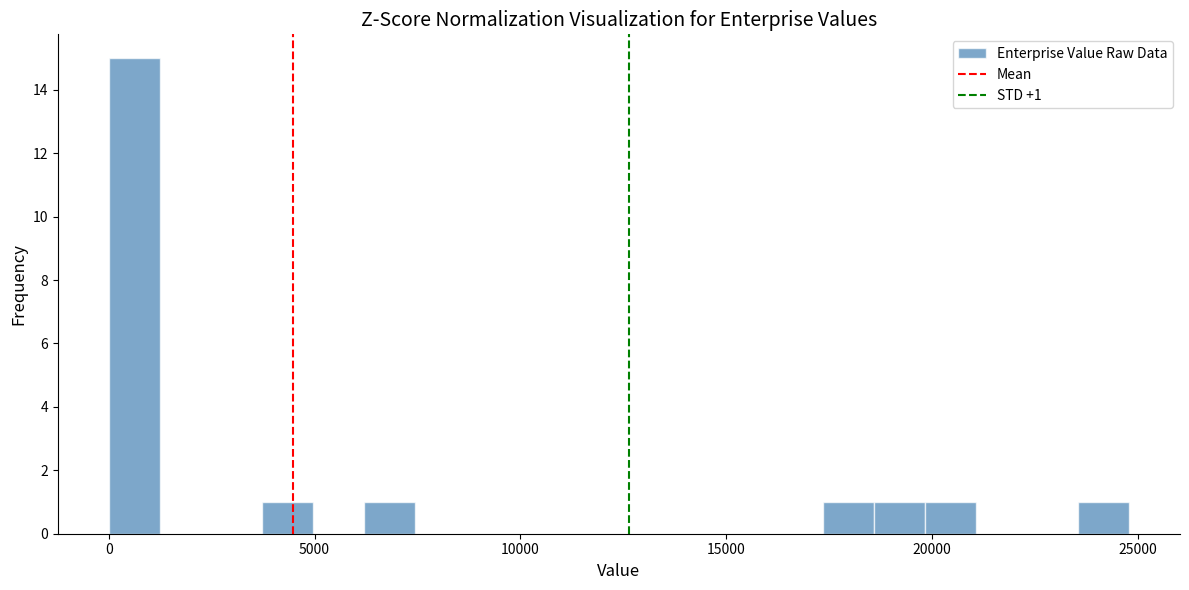

Around what value on the x-axis is the tallest bar? Give the approximate position of its centre, as read against the axis.

500